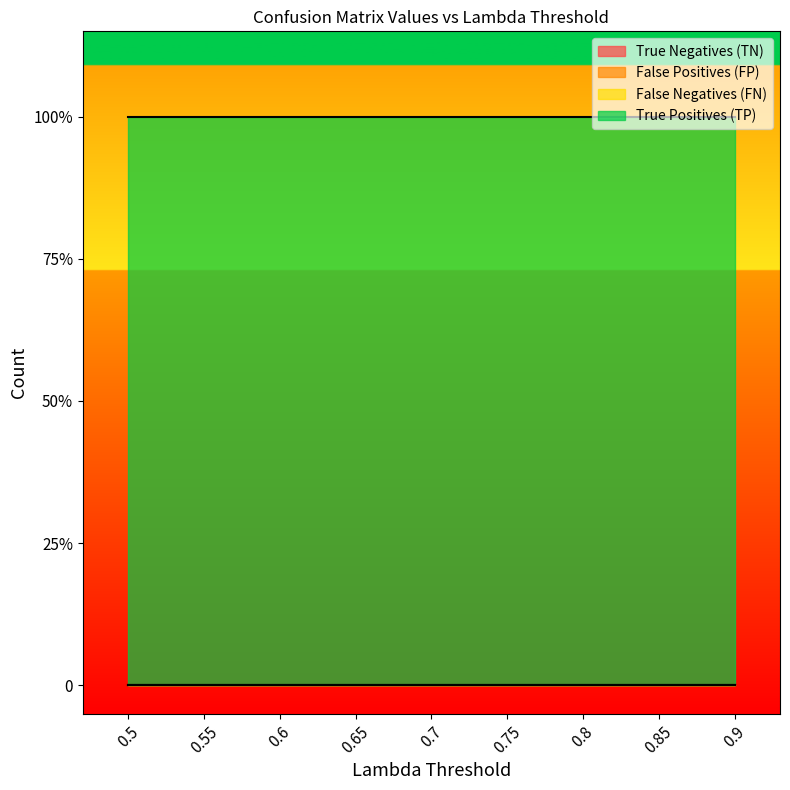

What are all the series names shown in the legend?

True Negatives (TN), False Positives (FP), False Negatives (FN), True Positives (TP)